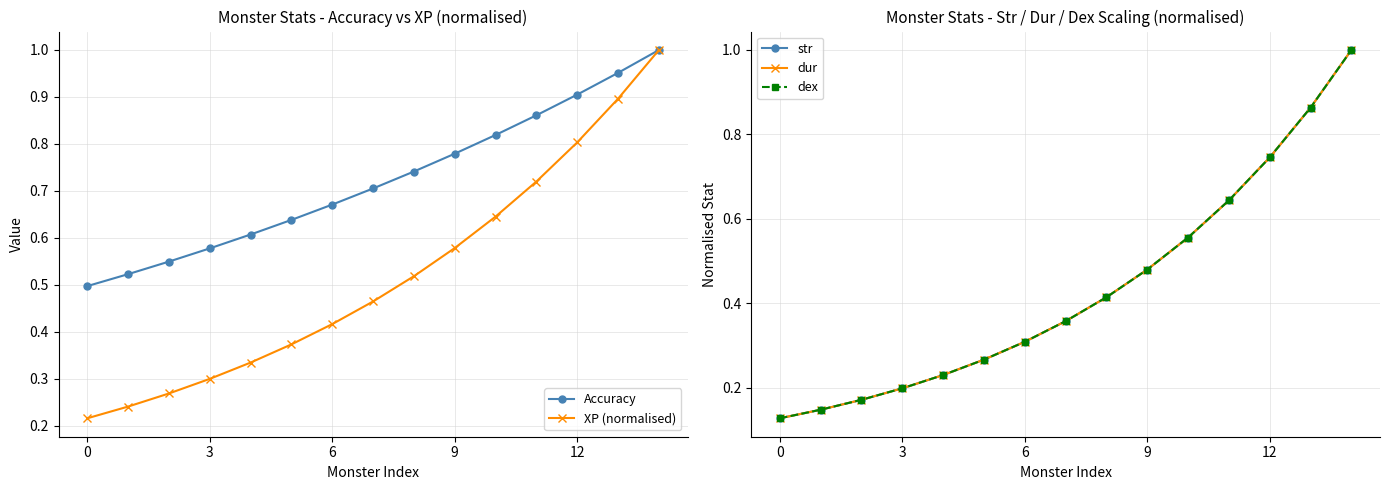

Does the chart have visible grid lines?

Yes